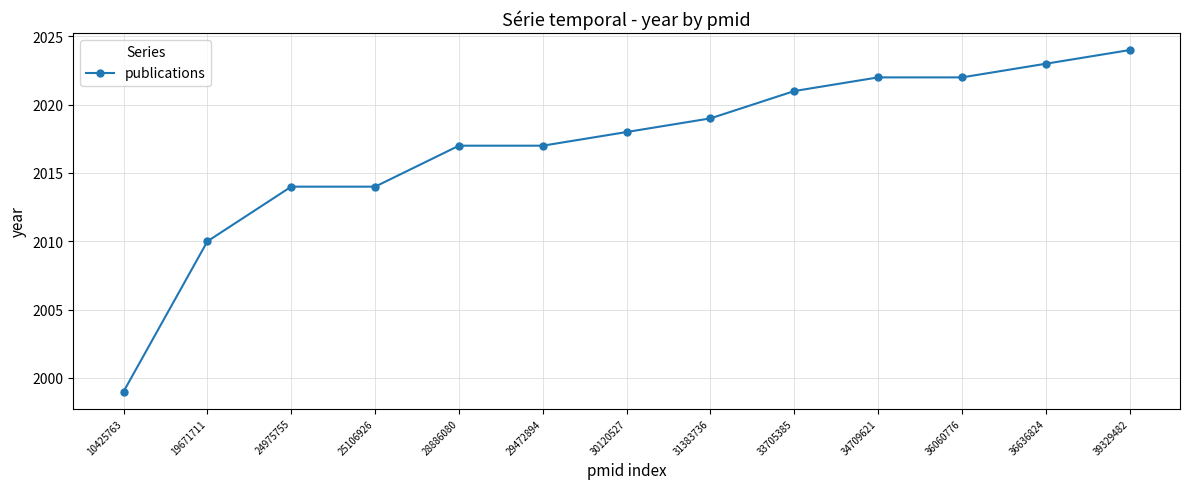

What is the greatest value displayed?

2024